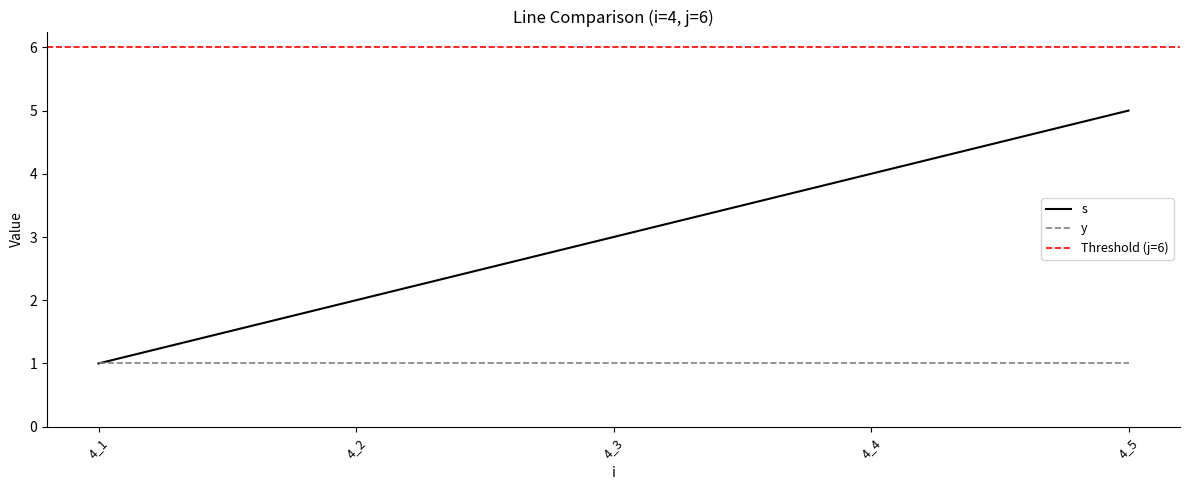

What is the value of the s point at the 3rd from the left?

3